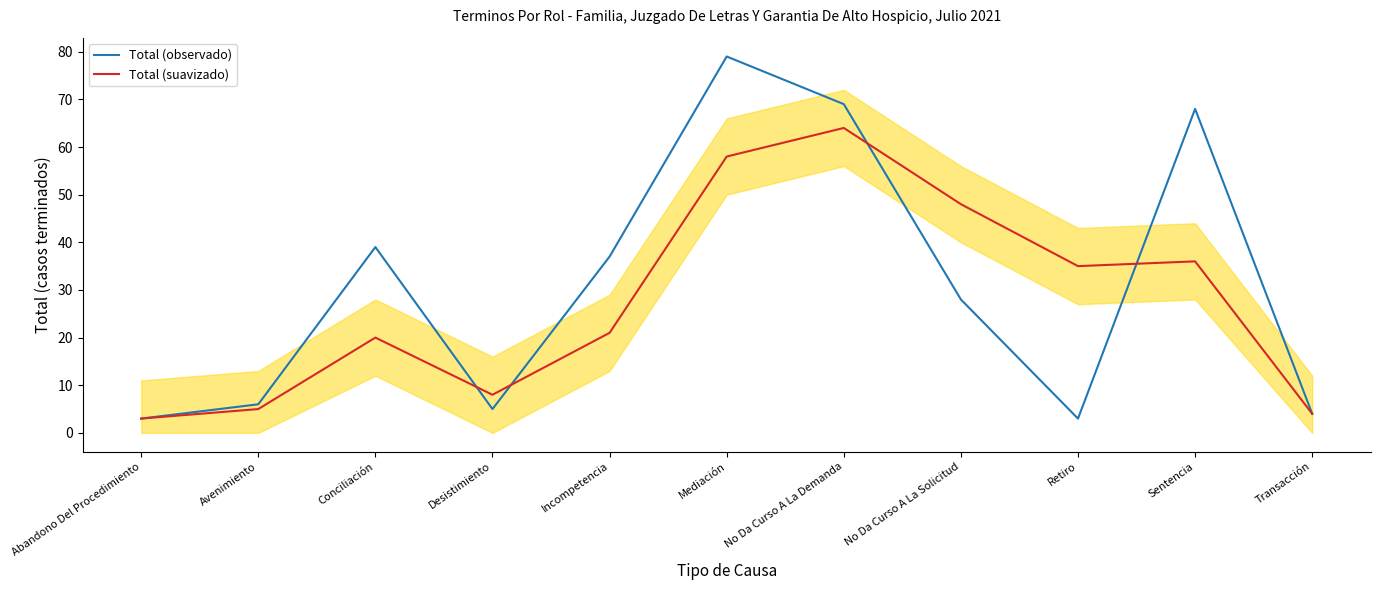

At how many categories does at least one series exceed 9?

7